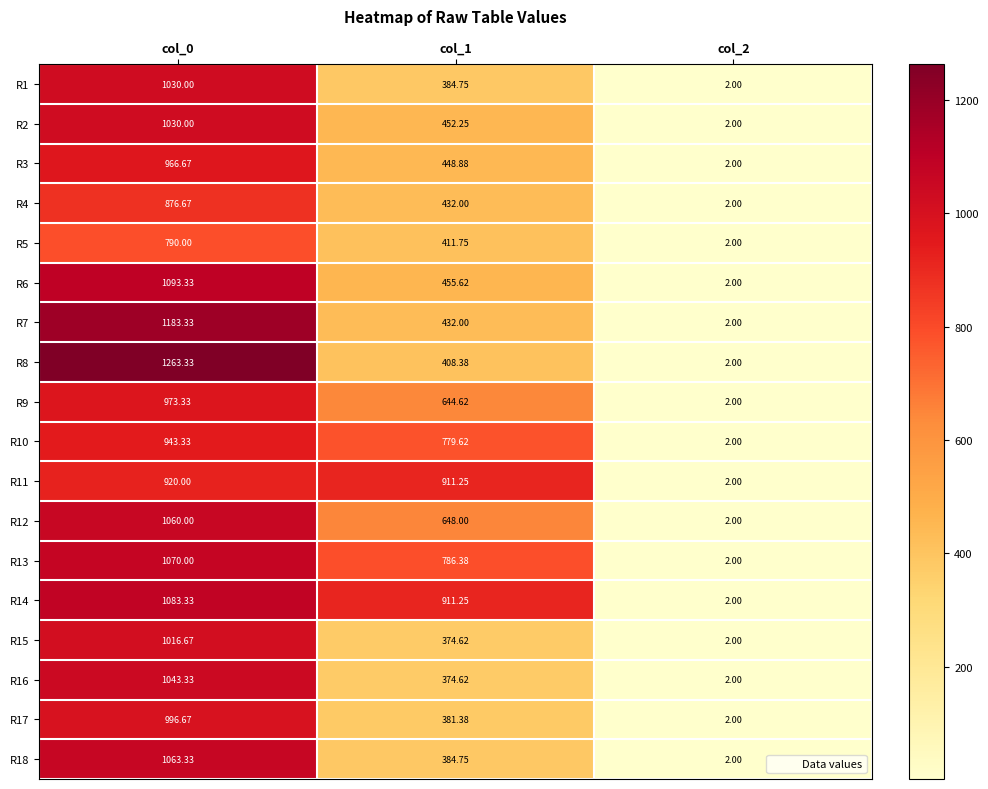

Is the value of R14 at col_1 greater than the value of R2 at col_0?

No